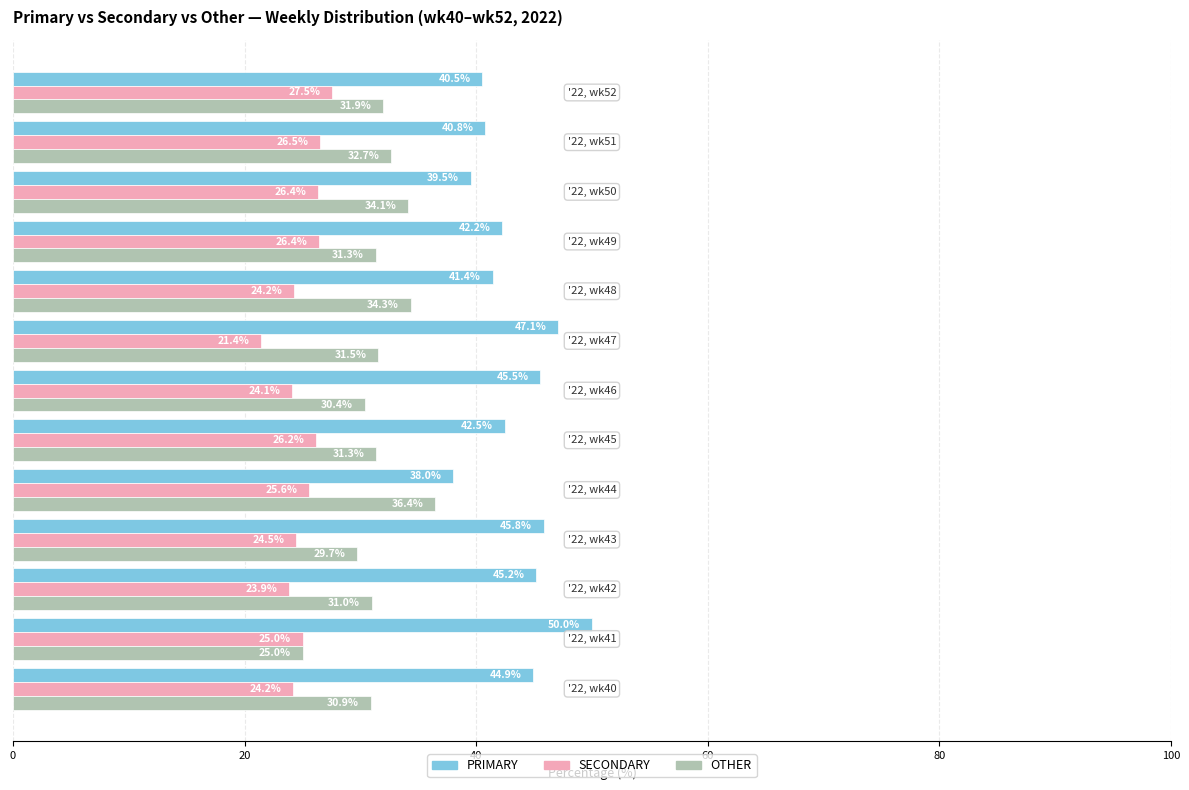

What is the greatest value displayed?

50.0